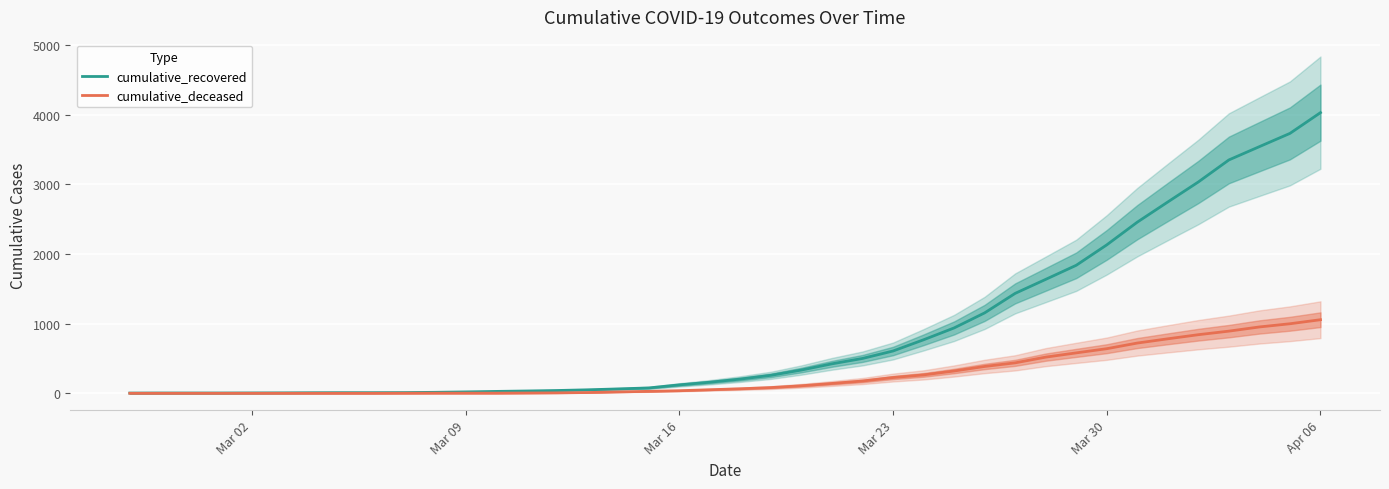

How many values in the cumulative_deceased series exceed 65?

19